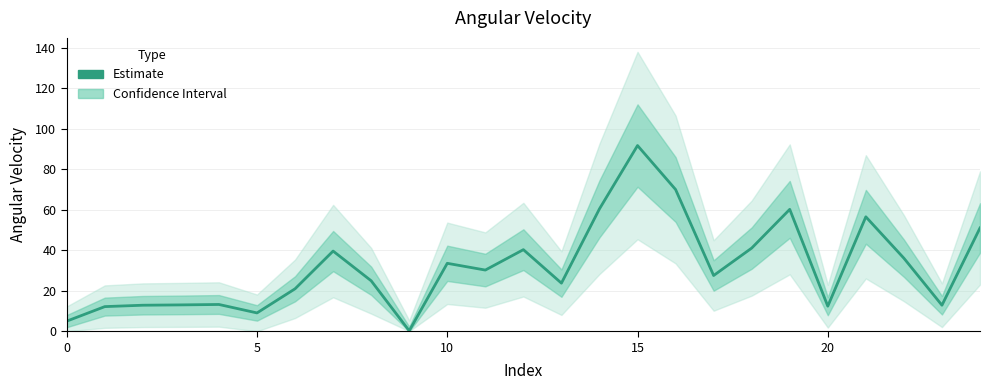

Which category has the lowest value across all series?

9